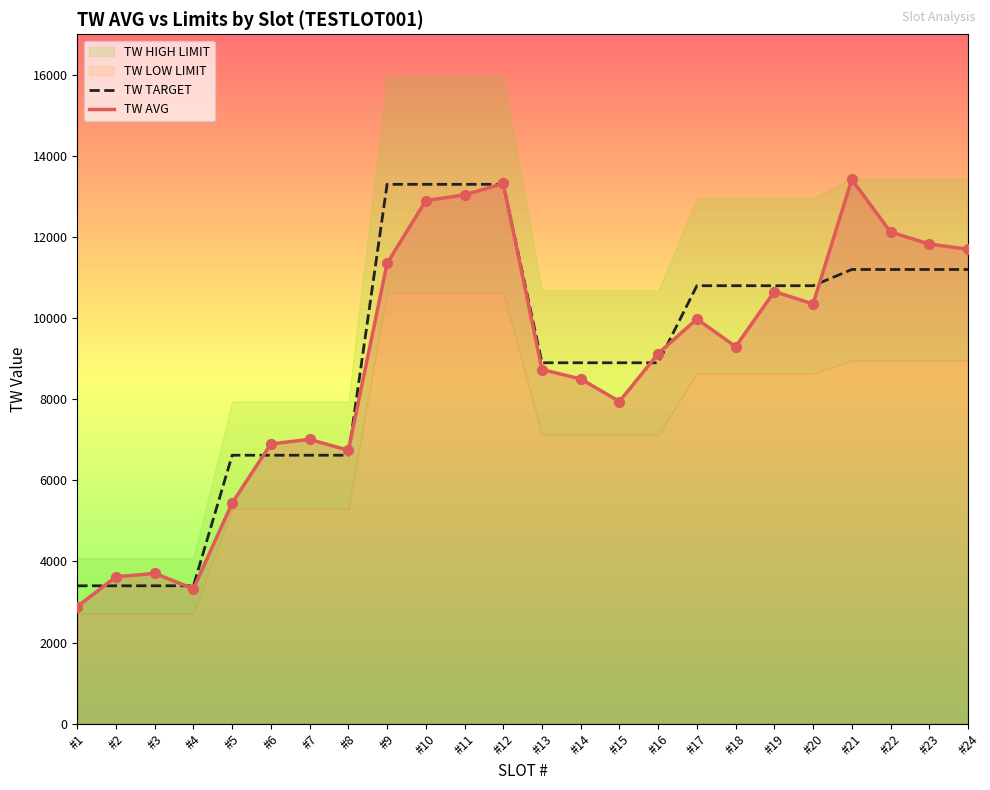

What value does the TW AVG series have at #9?

11350